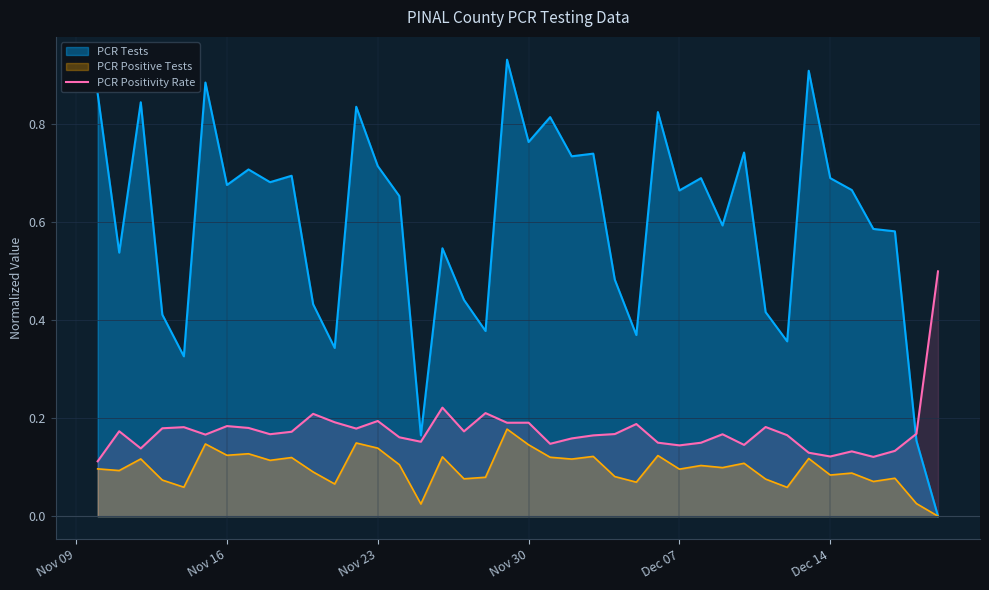

Rank the series by their average value, from lowest to highest.

PCR Positive Tests, PCR Positivity Rate, PCR Tests